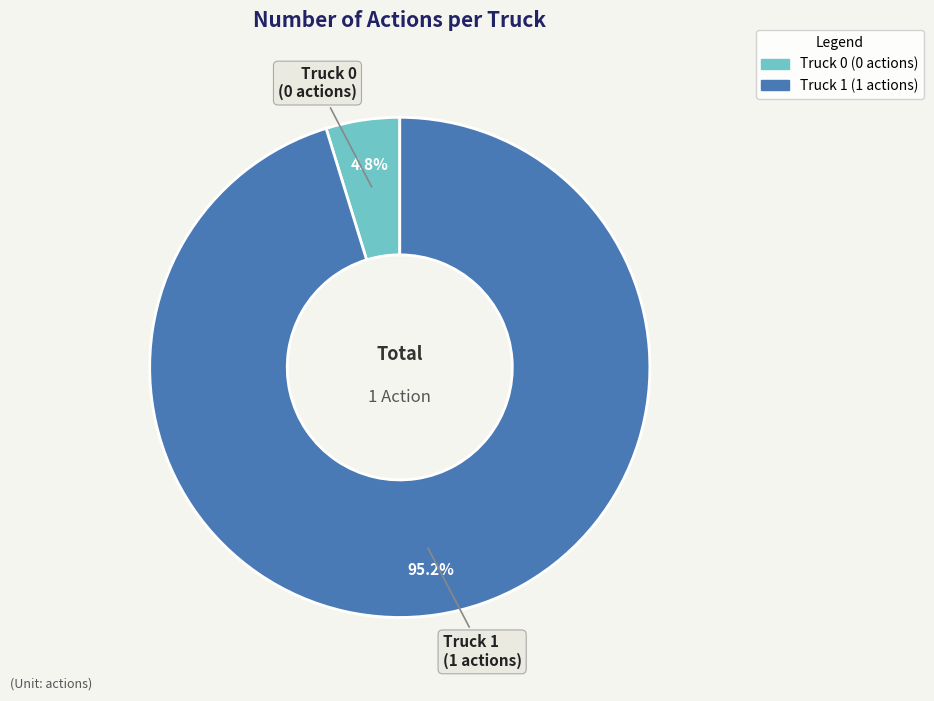

To the nearest percent, what is the combined percentage of Truck 1 and Truck 0?

100%